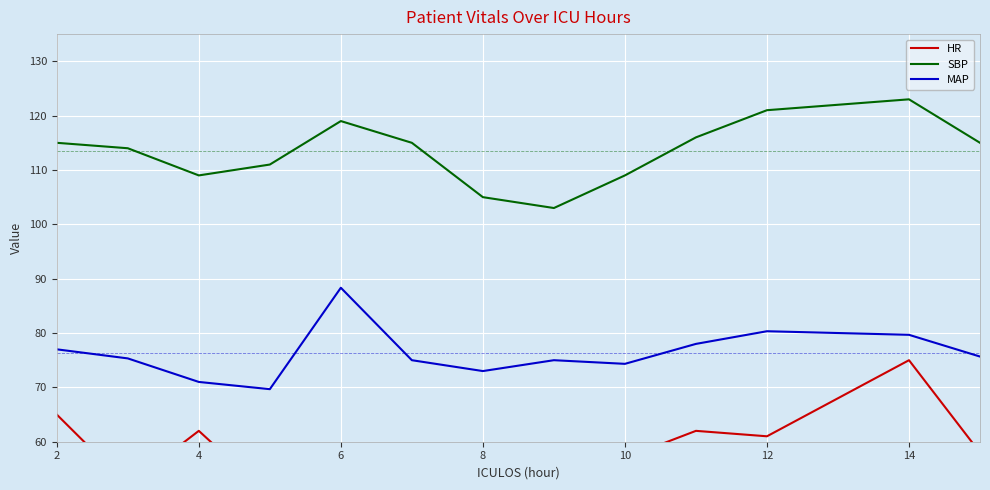

The value of MAP at 12 is 44.9. True or false?

False